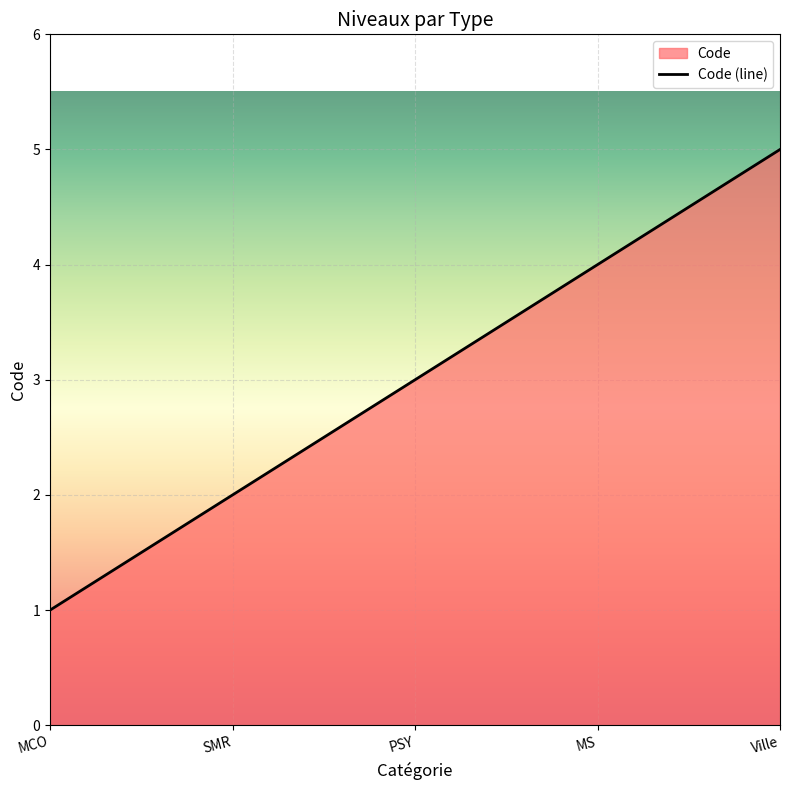

The value at PSY is 3. True or false?

True